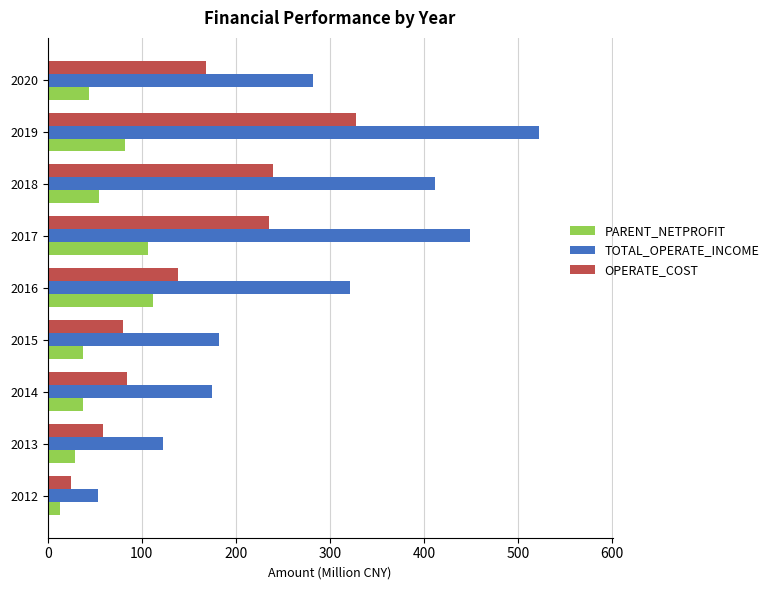

At which label does PARENT_NETPROFIT reach its minimum?

2012